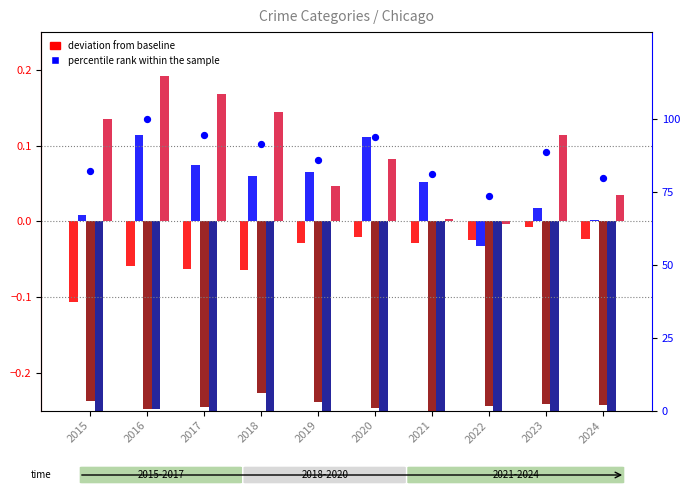

At how many categories does at least one series exceed 49?

10